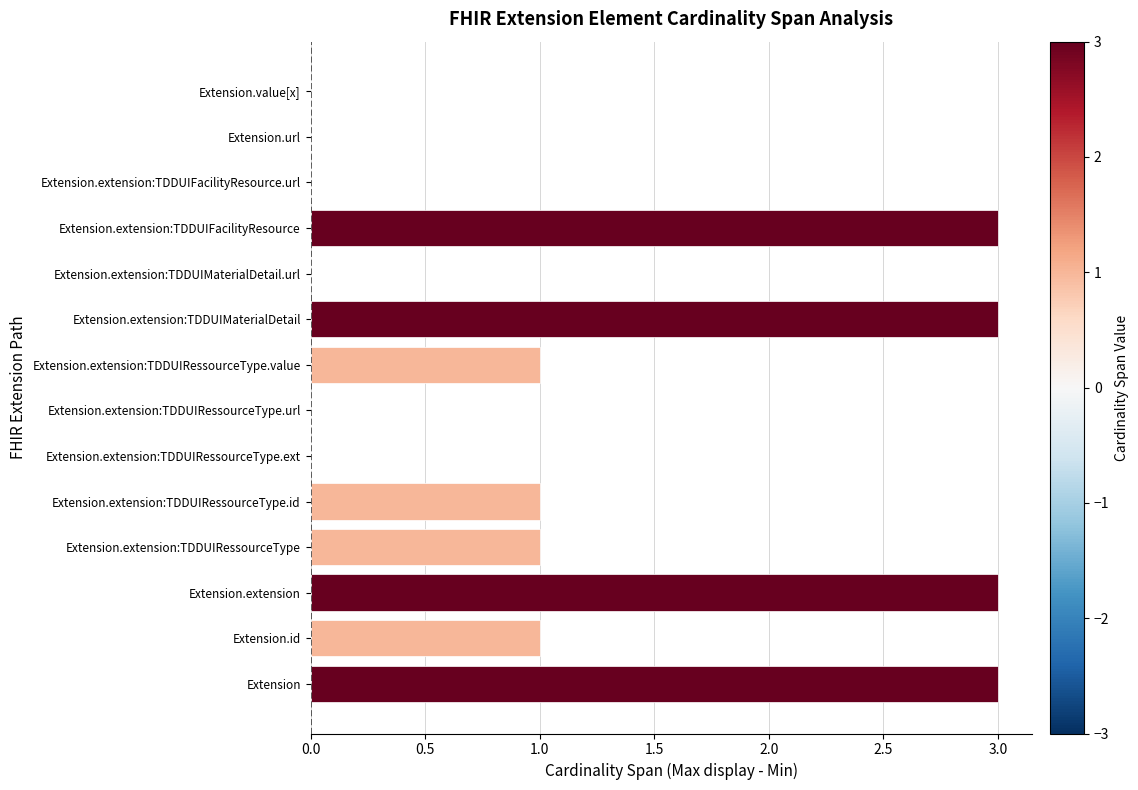

The chart shows a value of 1 at Extension.extension:TDDUIMaterialDetail. True or false?

False